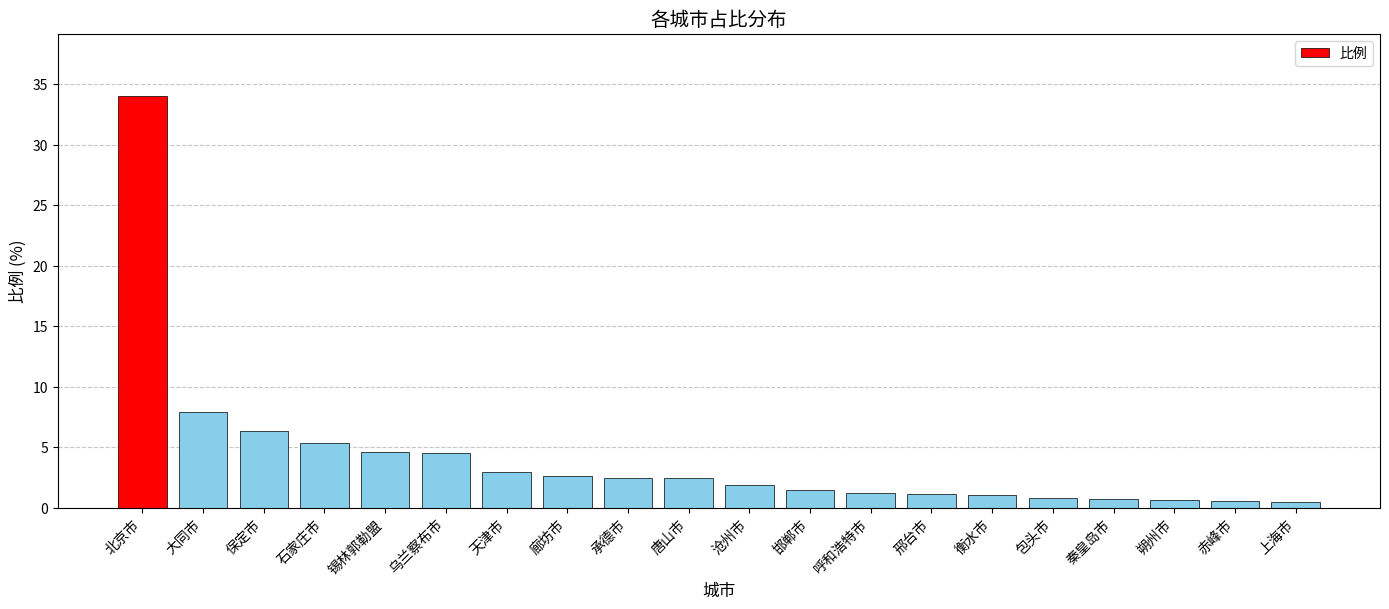

The value at 包头市 is 0.8. True or false?

True